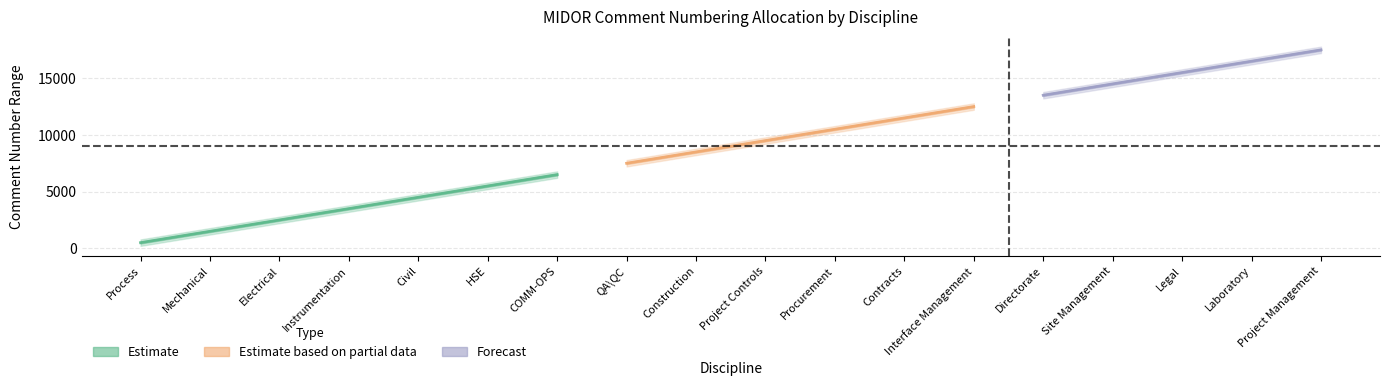

At which category is the sum across all series the highest?

Project Management